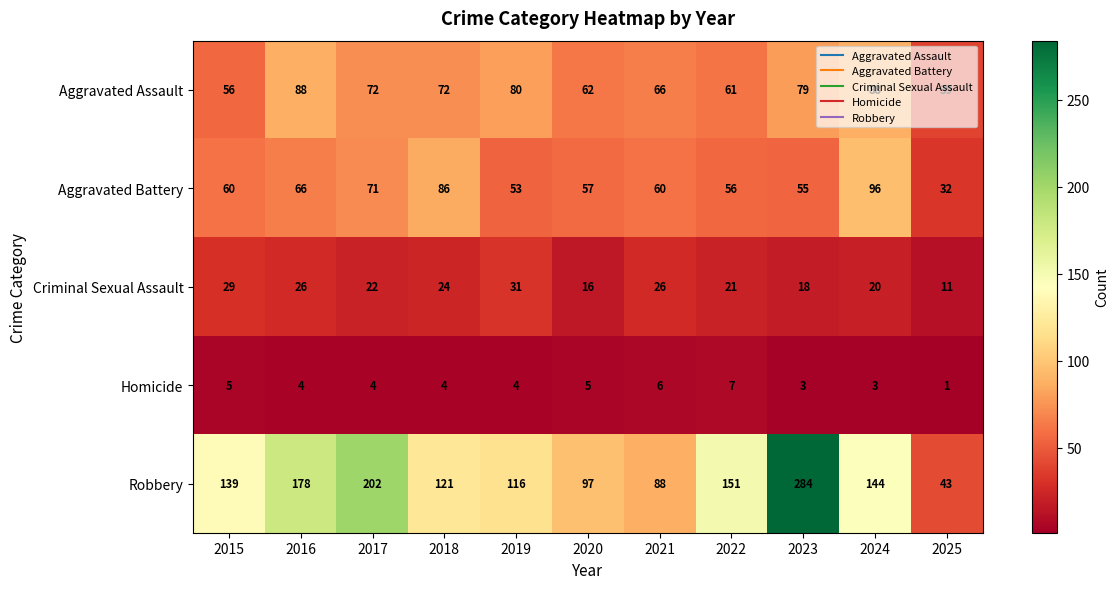

Which series has the widest spread of values?

Robbery